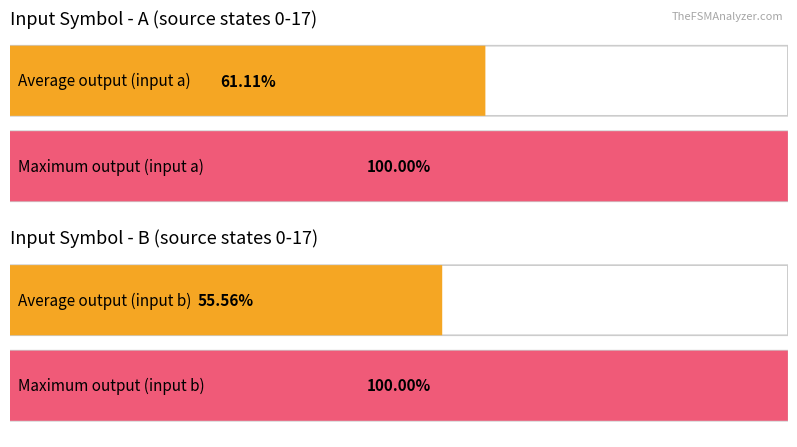

True or false: input_symbol_b_output has a value of 1 at 10.

False